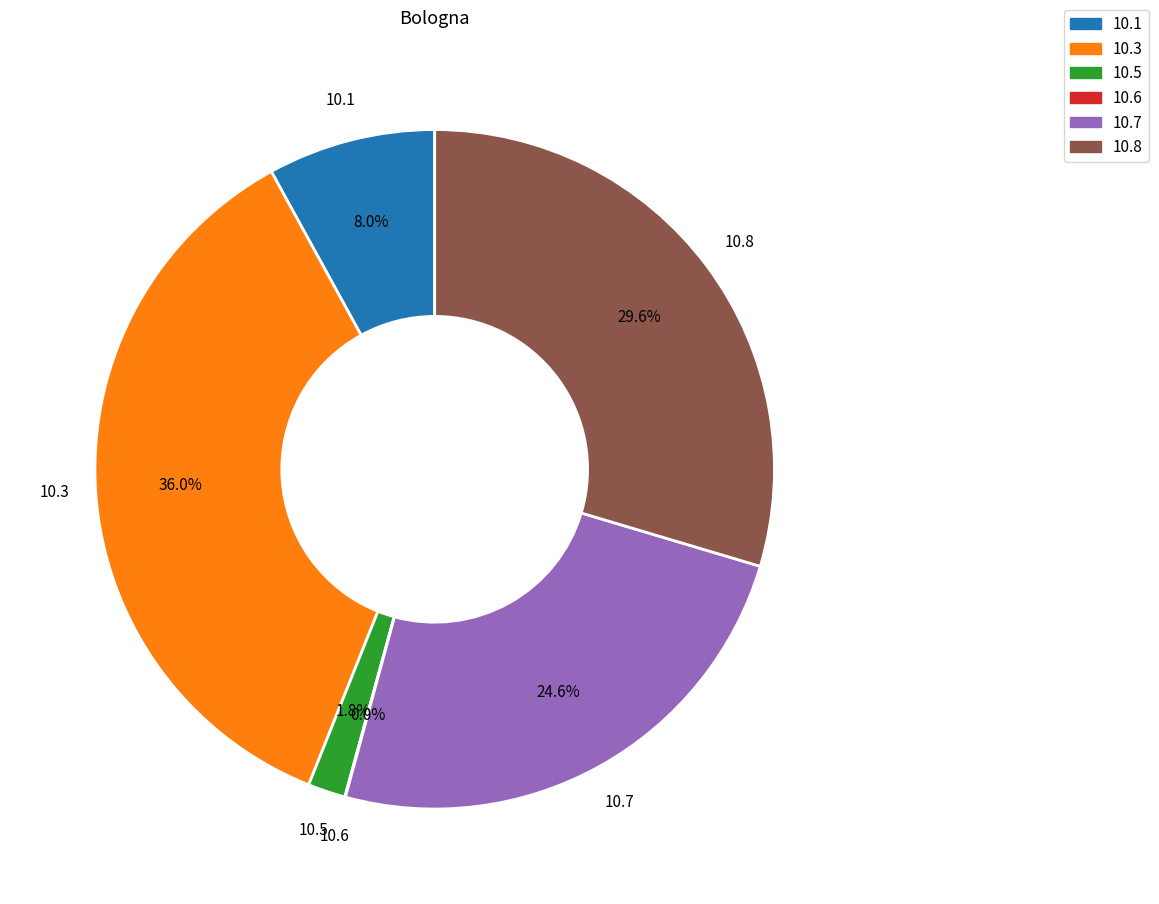

Is there a majority slice in this chart?

No